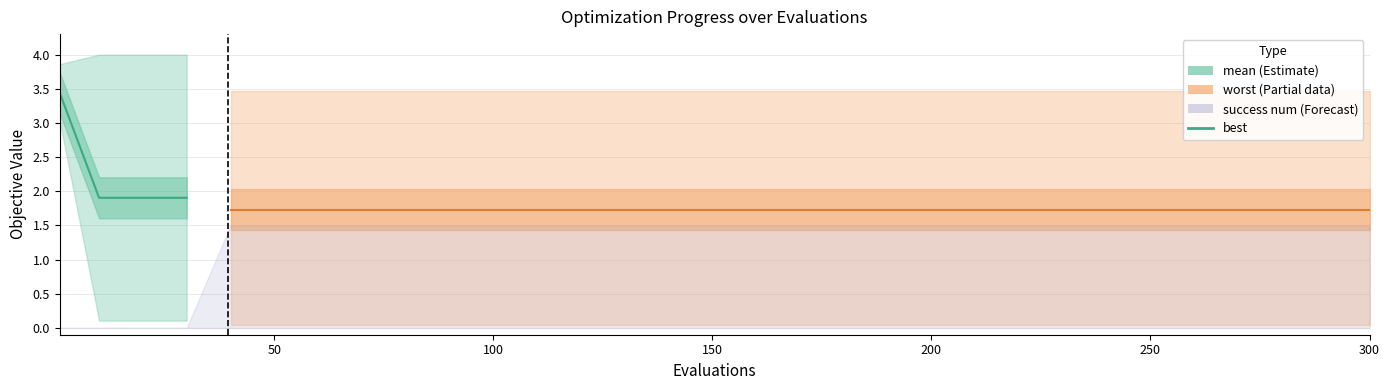

True or false: the data shows 4.7 at 0.

False